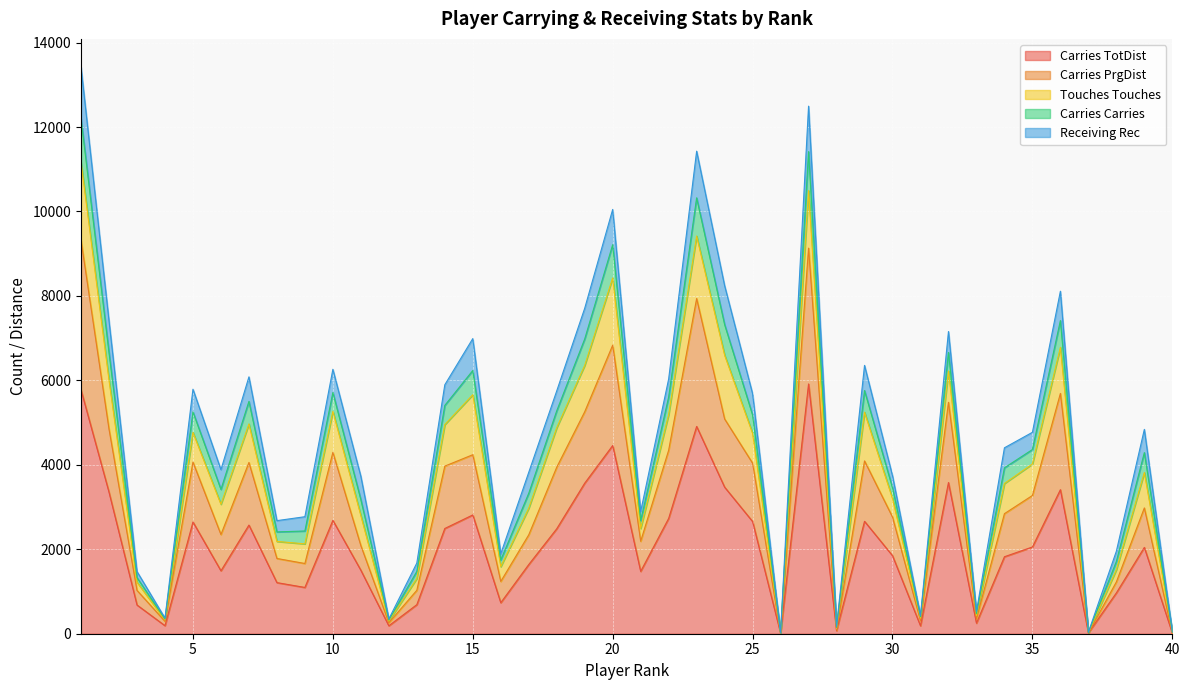

What is the maximum value for Carries TotDist?

5915